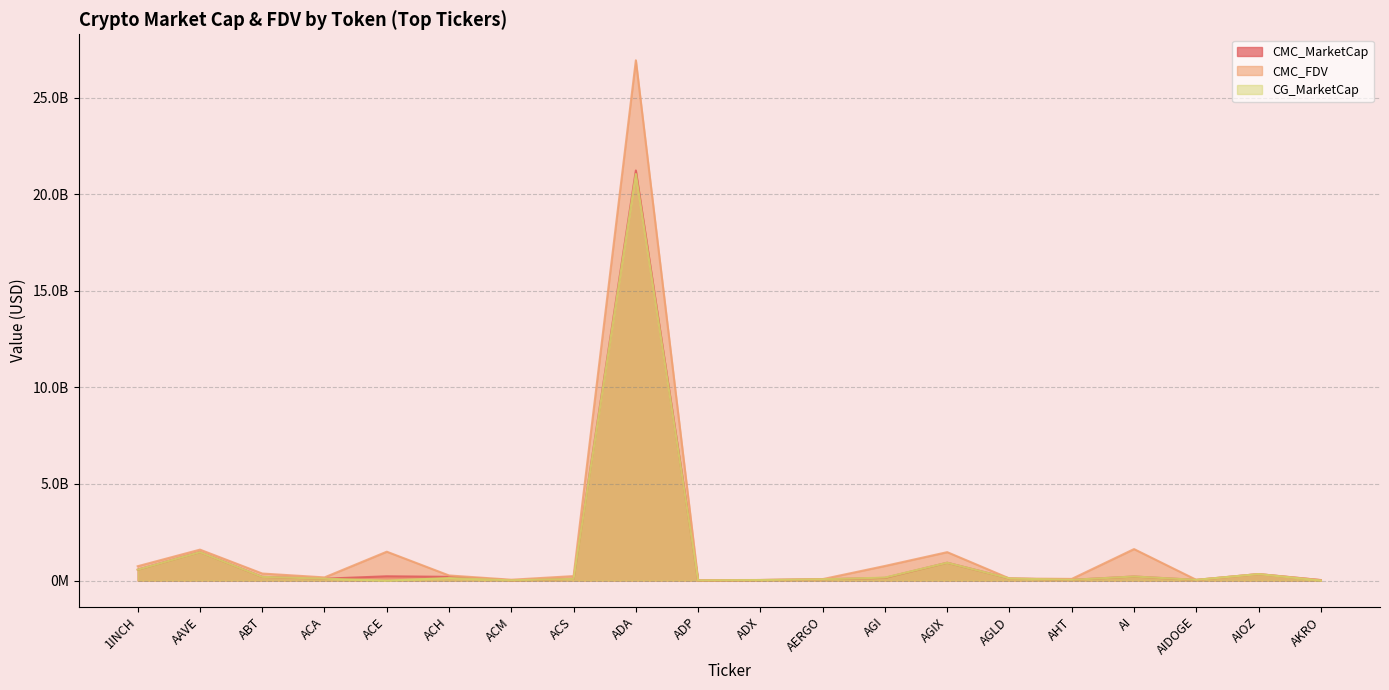

What is the sum of the CMC_MarketCap values at AIOZ and AHT?

378421517.2